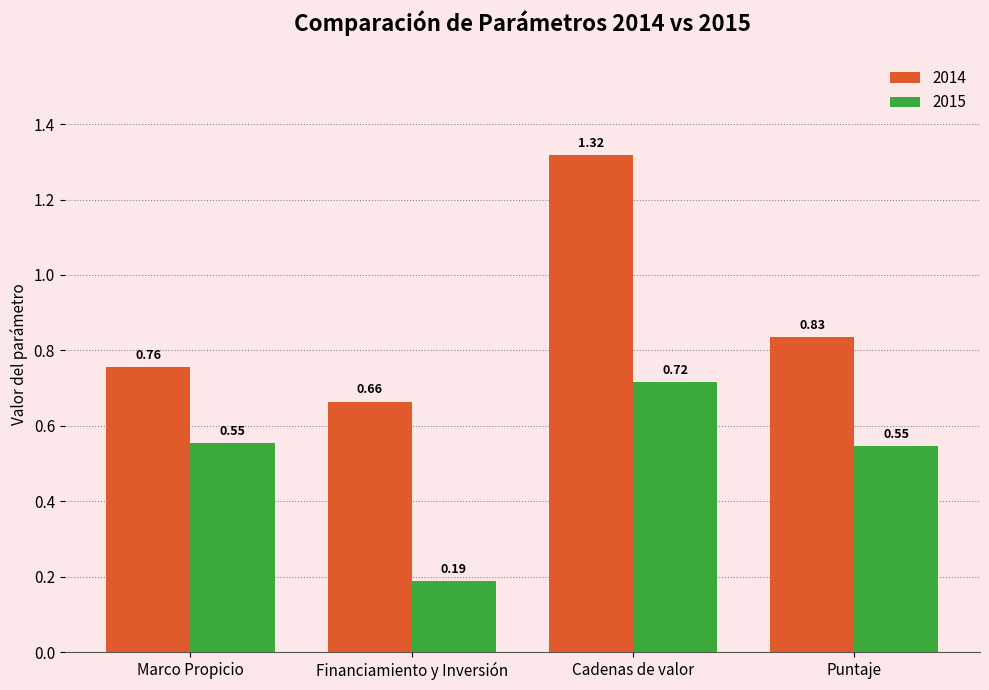

What is the average value of the 2014 series?

0.9